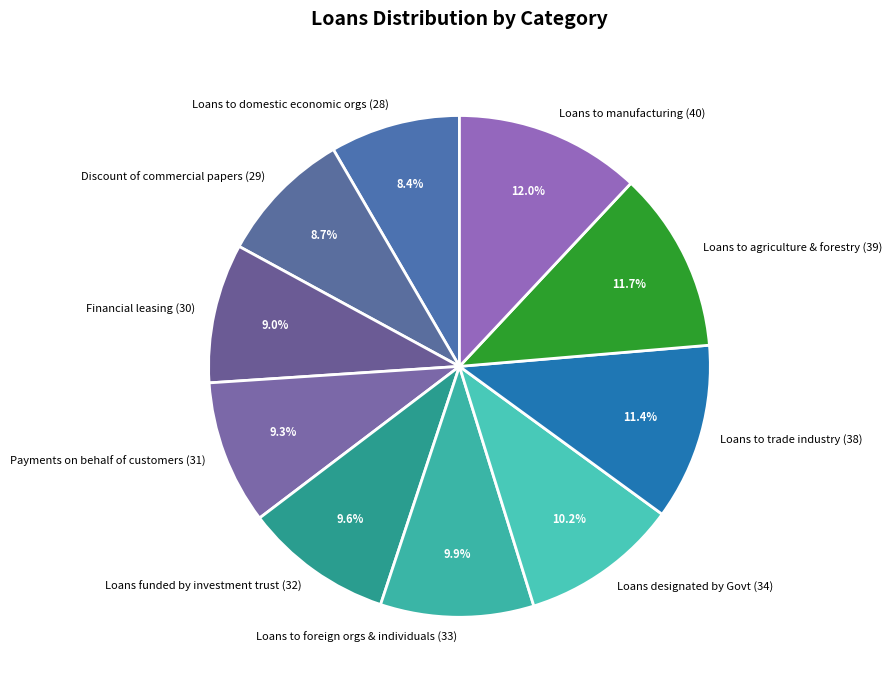

To the nearest percent, what is the average slice percentage?

10%